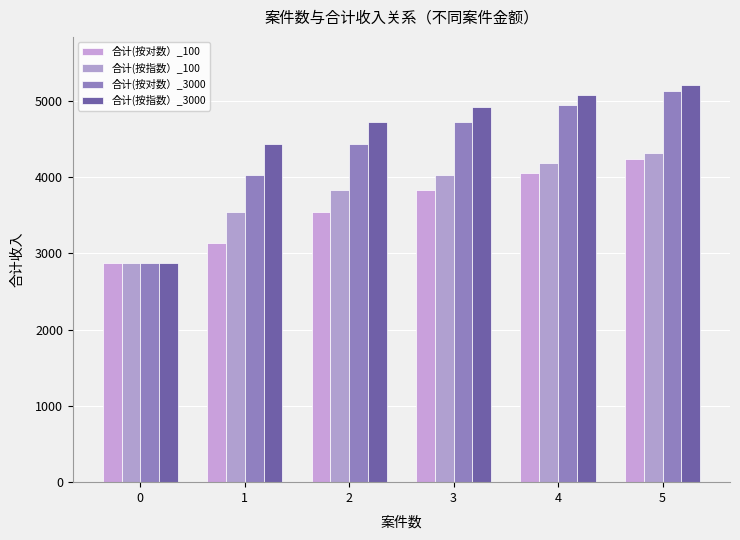

Rank the series by their average value, from highest to lowest.

合计(按指数）_3000, 合计(按对数）_3000, 合计(按指数）_100, 合计(按对数）_100